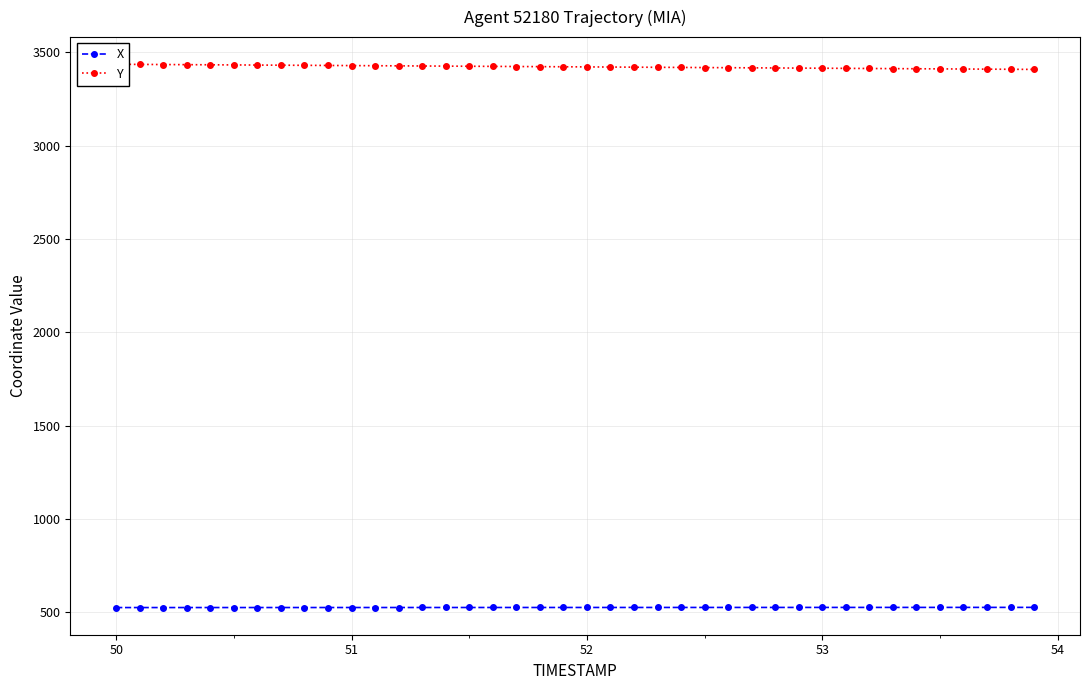

Which series has the largest total across all categories?

Y